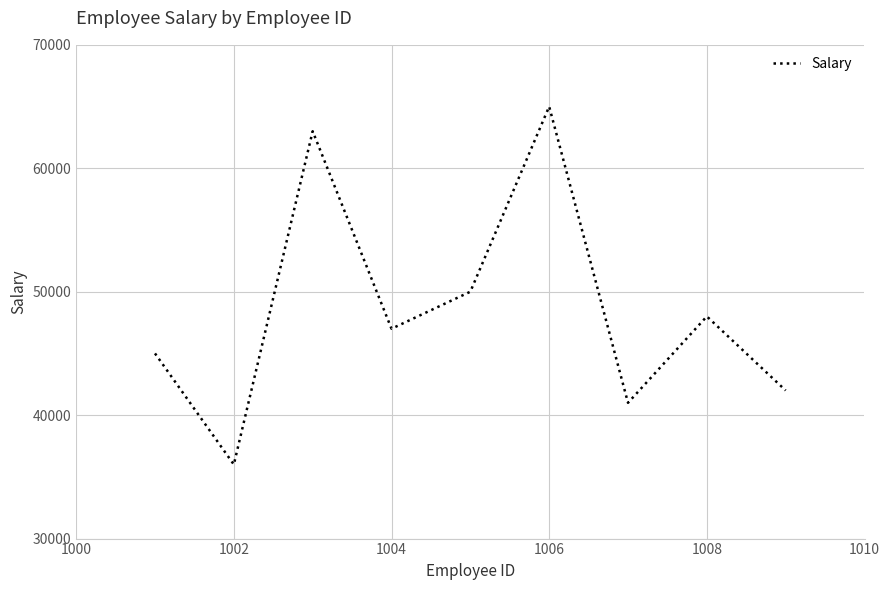

True or false: there are more than 1 points higher than both neighbors.

True